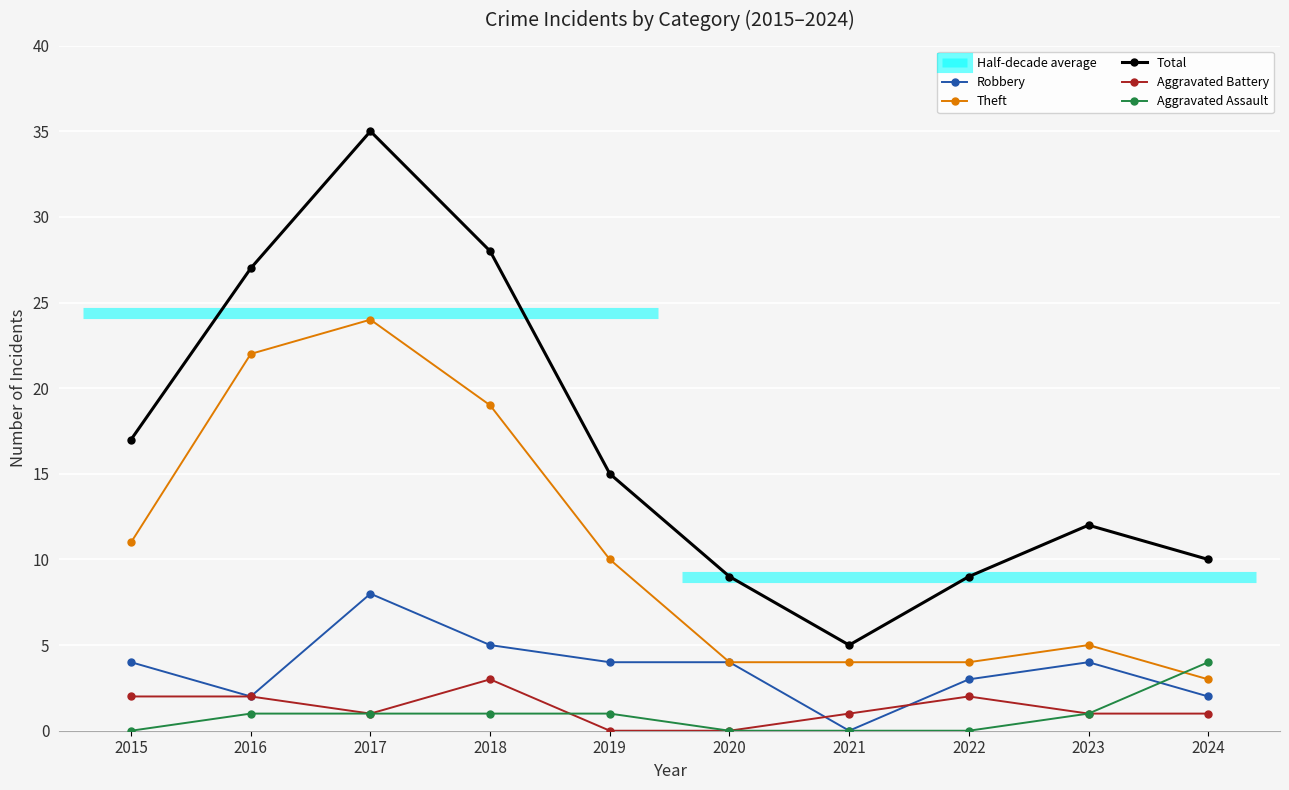

What is the maximum value for Theft?

24